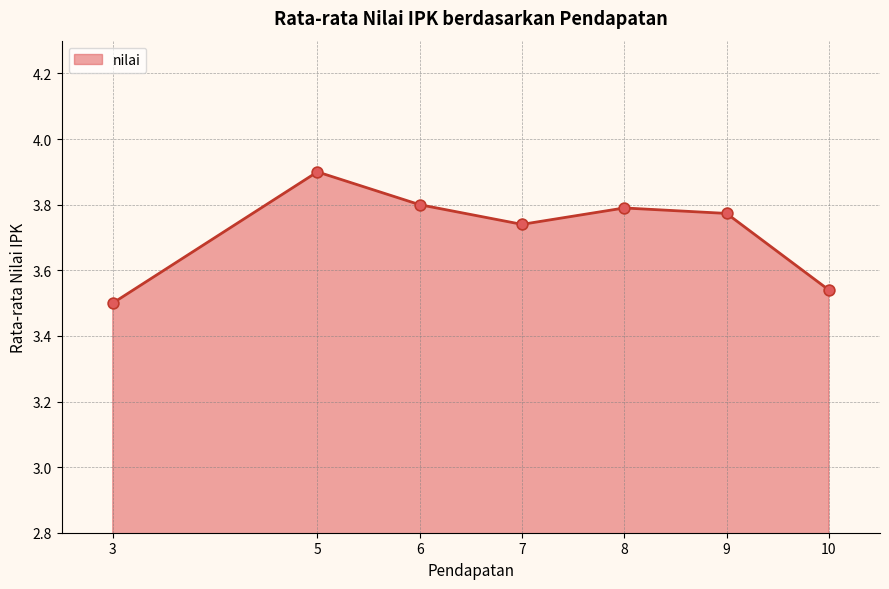

Between 6 and 9, which is larger?

6